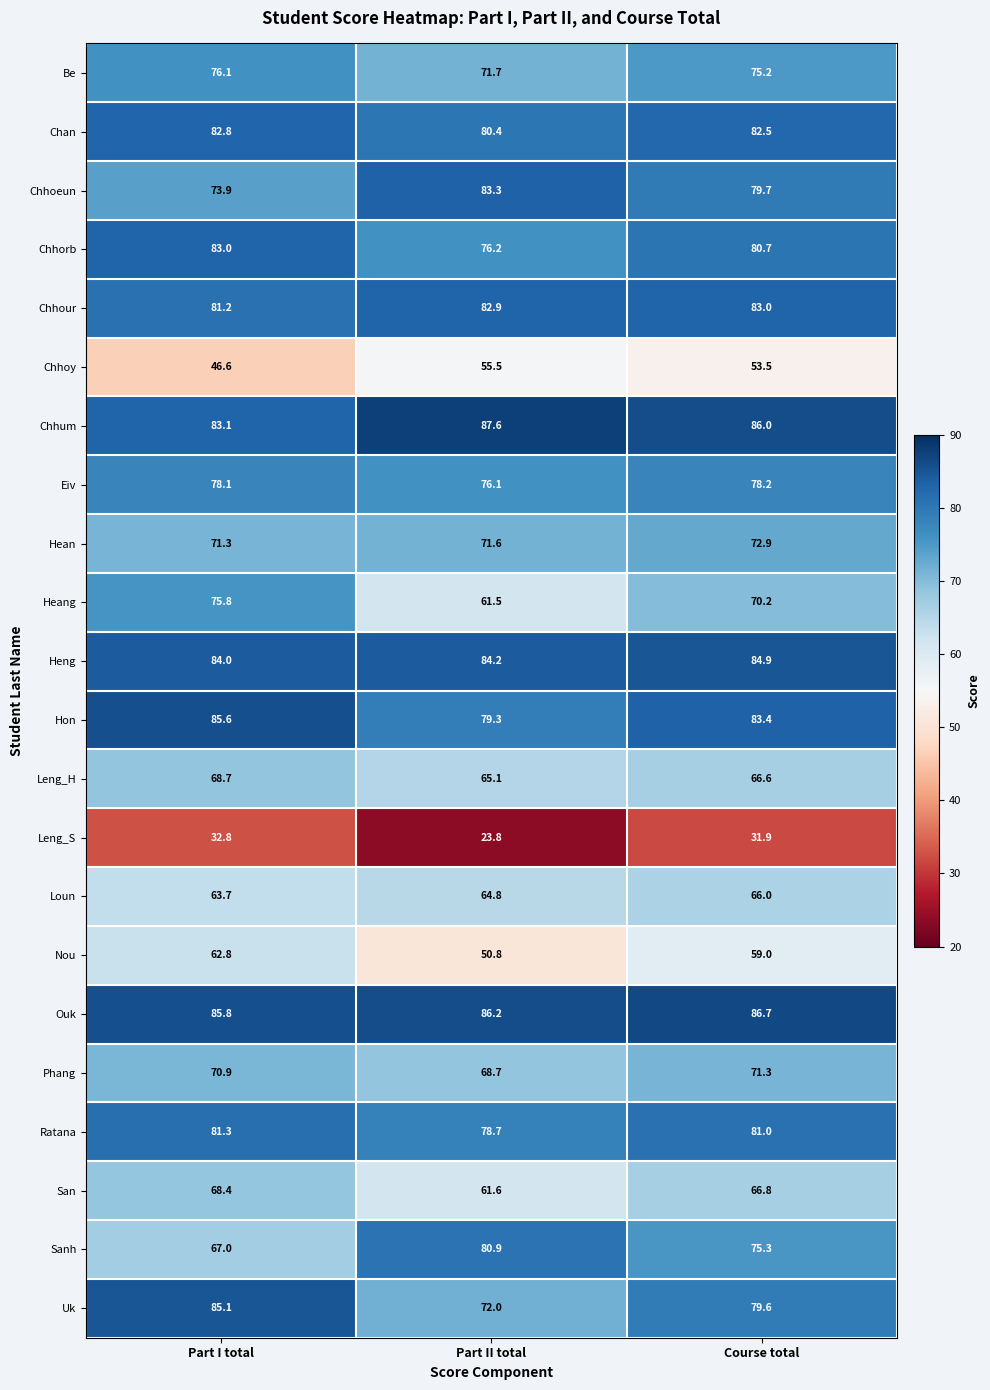

What is the difference between the second highest and minimum values in the Nou series?

8.2